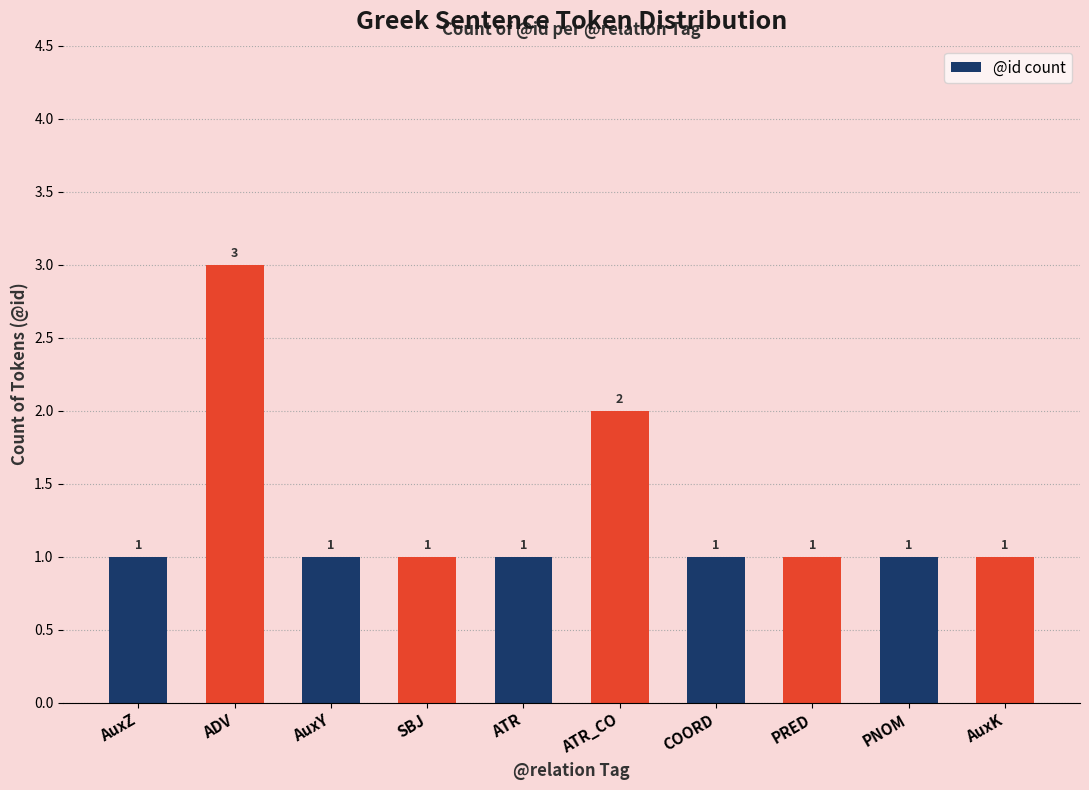

What position from the left is AuxK?

10